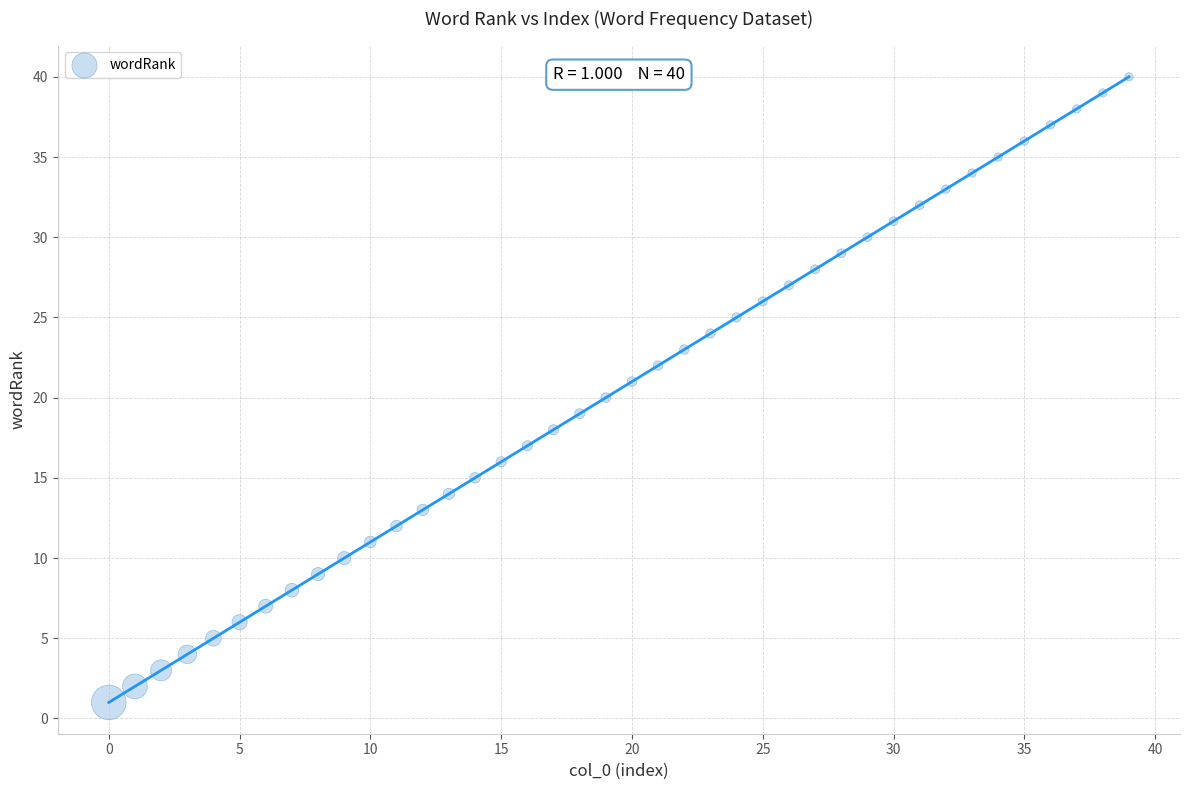

How many points are shown in the scatter plot?

40